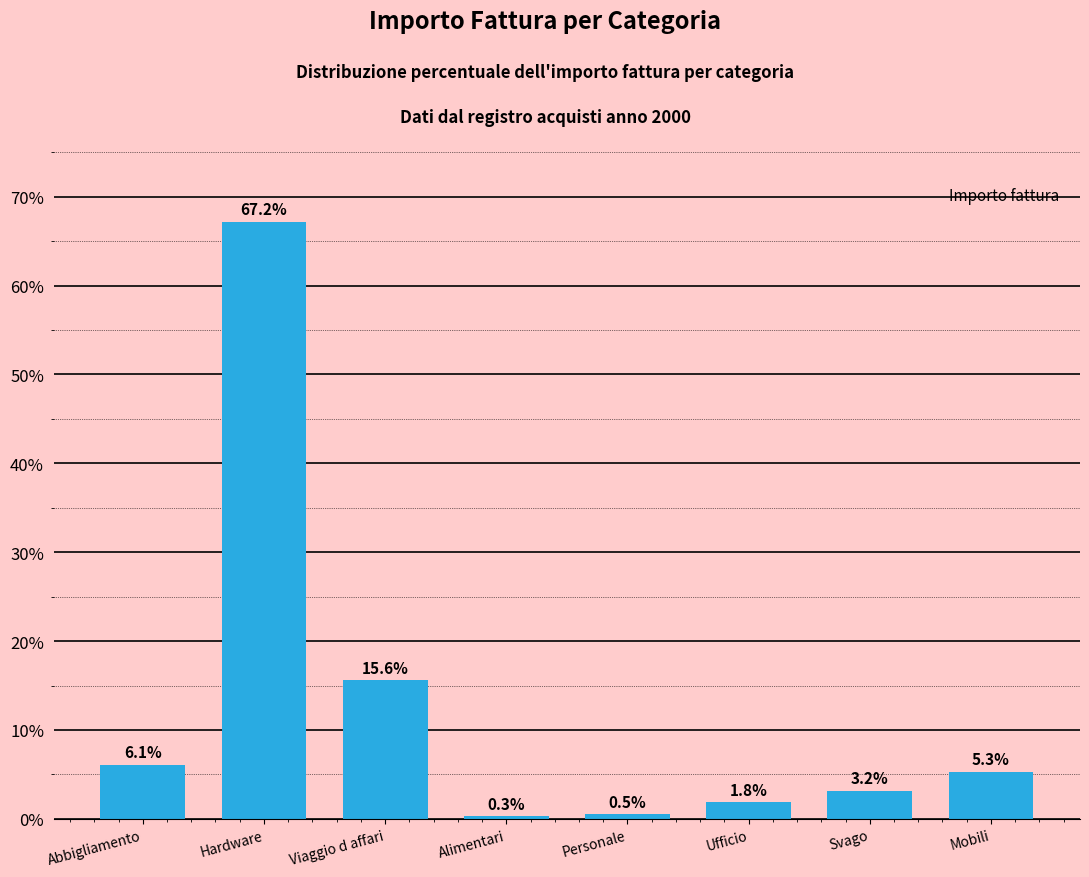

What is the greatest value displayed?

67.2